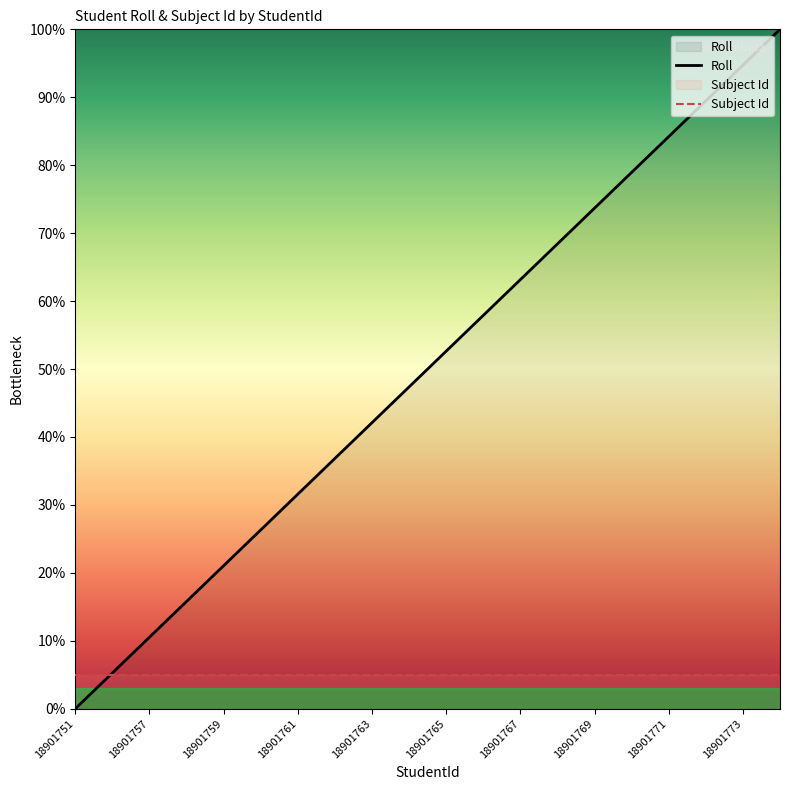

Is it true that Roll equals 63.2 at 18901767?

True